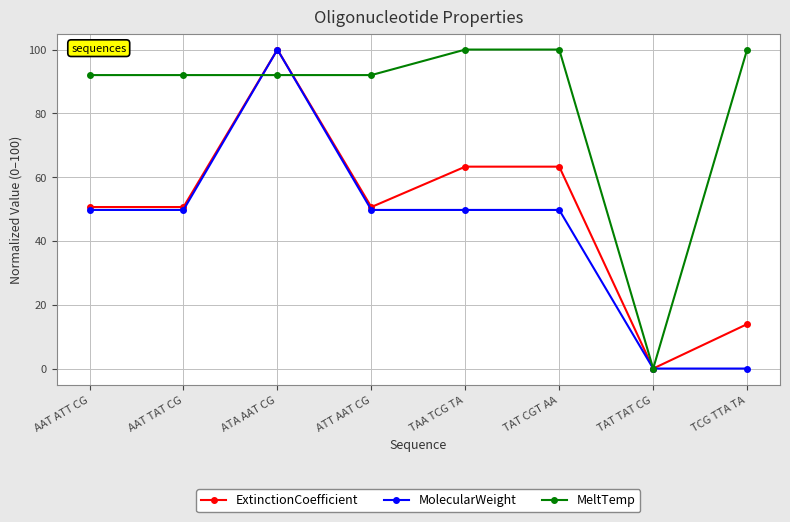

What is the label of the 8th point from the left?

TCG TTA TA